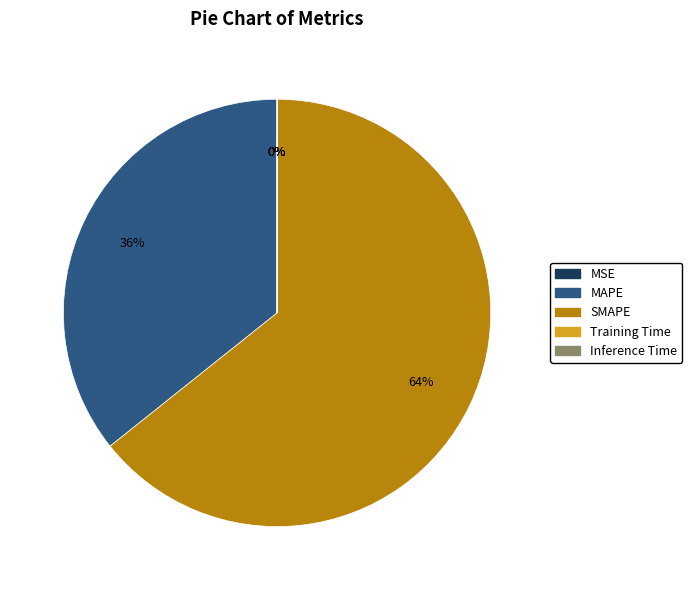

To the nearest percent, what is the average slice percentage?

20%